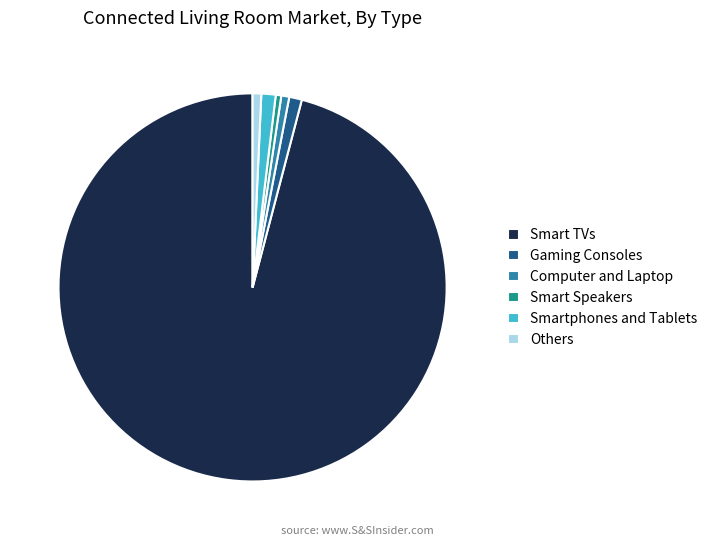

Which slice is the largest?

Smart TVs